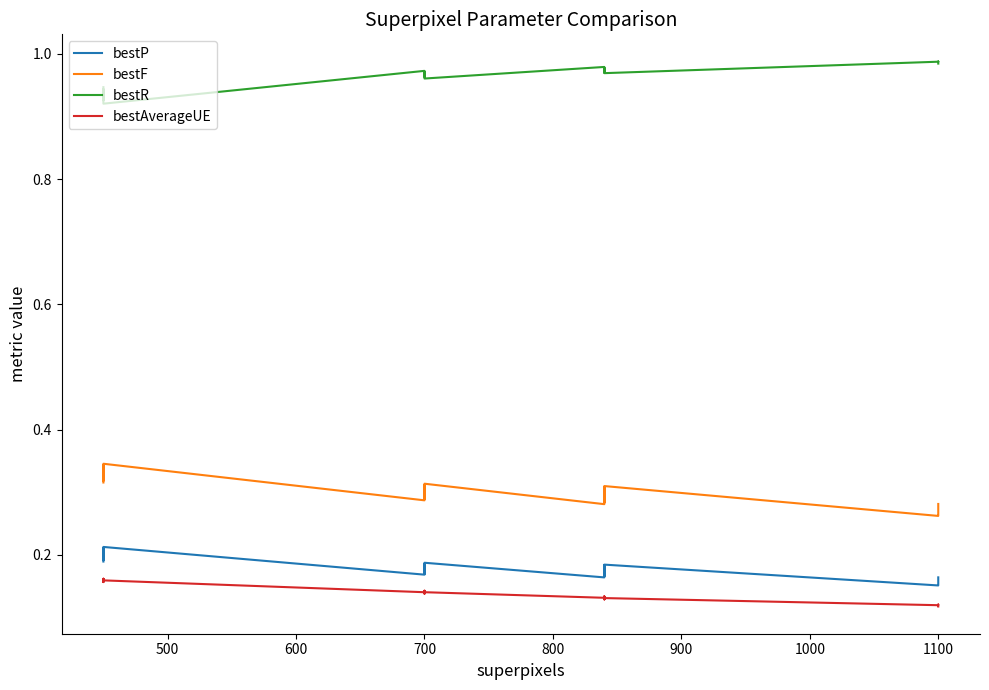

What is the total value across all series at 1100?

1.5